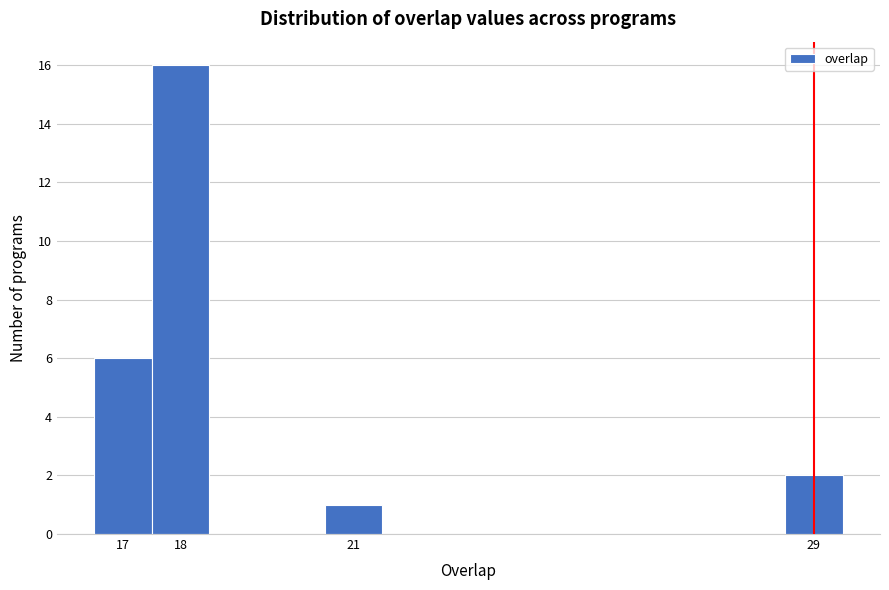

Reading left to right, transcribe this chart: for each bar, give the range it covers on the x-axis and its height. The values are not printed on the chart, so give them approximately, as read against the axis.

16.5 to 17.5: 6
17.5 to 18.5: 16
18.5 to 19.5: 0
19.5 to 20.5: 0
20.5 to 21.5: 1
21.5 to 22.5: 0
22.5 to 23.5: 0
23.5 to 24.5: 0
24.5 to 25.5: 0
25.5 to 26.5: 0
26.5 to 27.5: 0
27.5 to 28.5: 0
28.5 to 29.5: 2